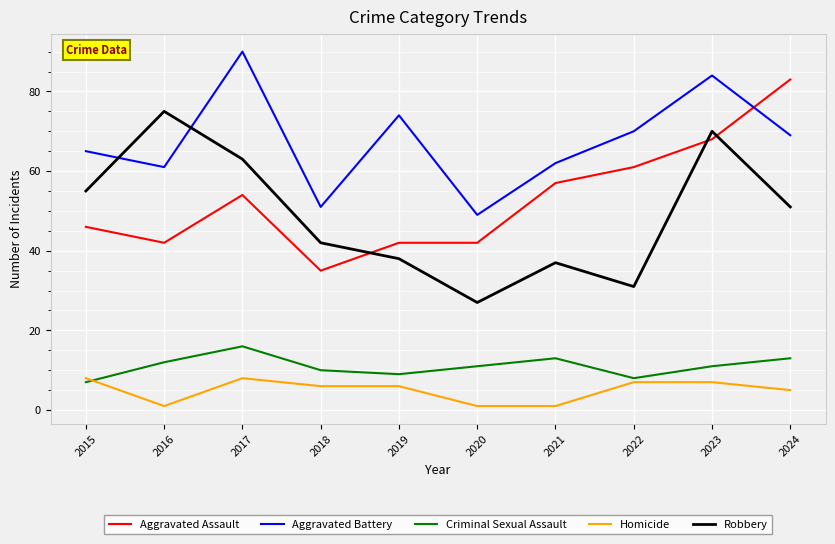

What are all the series names shown in the legend?

Aggravated Assault, Aggravated Battery, Criminal Sexual Assault, Homicide, Robbery